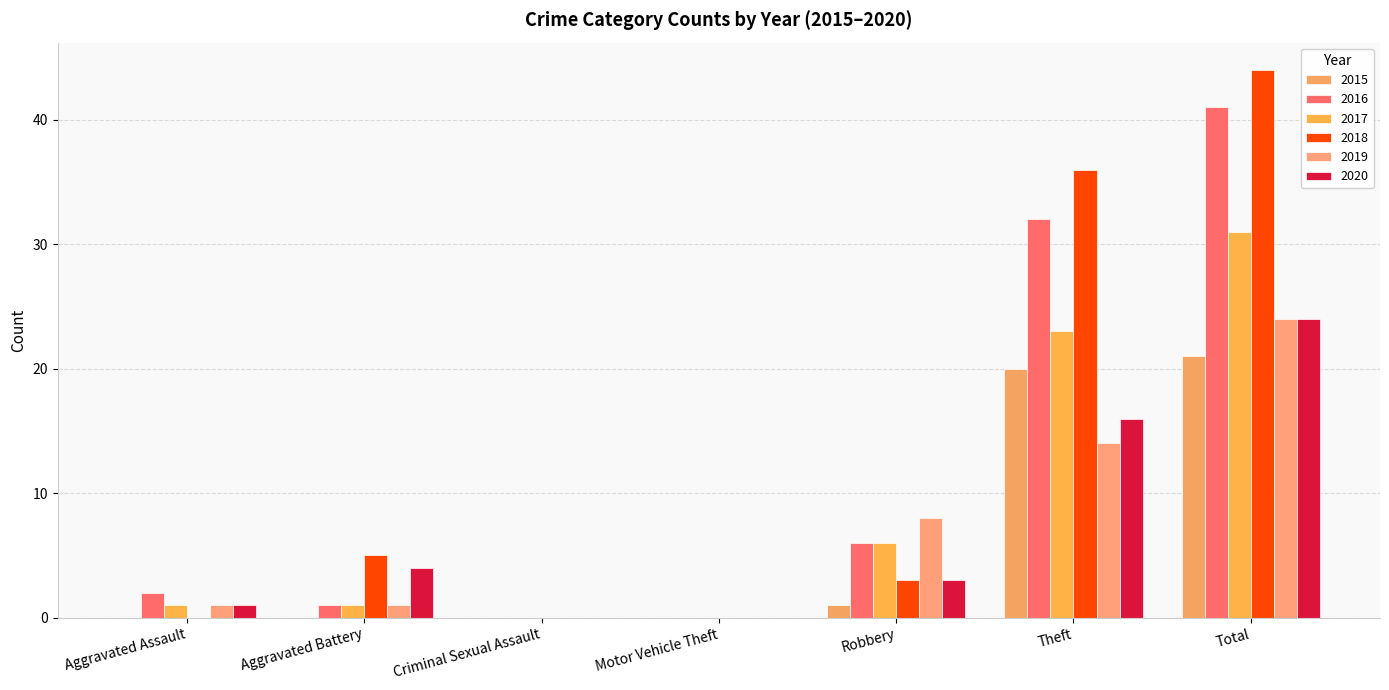

Reading right to left, transcribe all the data shown in this chart.

2015: 21	20	1	0	0	0	0
2016: 41	32	6	0	0	1	2
2017: 31	23	6	0	0	1	1
2018: 44	36	3	0	0	5	0
2019: 24	14	8	0	0	1	1
2020: 24	16	3	0	0	4	1